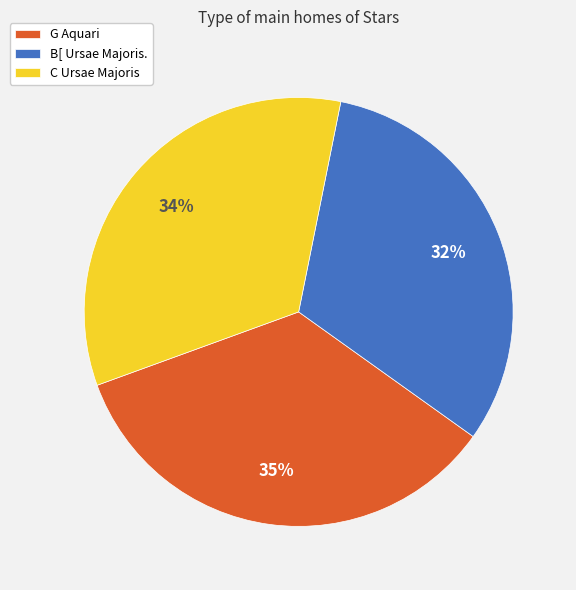

Combined, do C Ursae Majoris and B[ Ursae Majoris. account for over 50%?

Yes